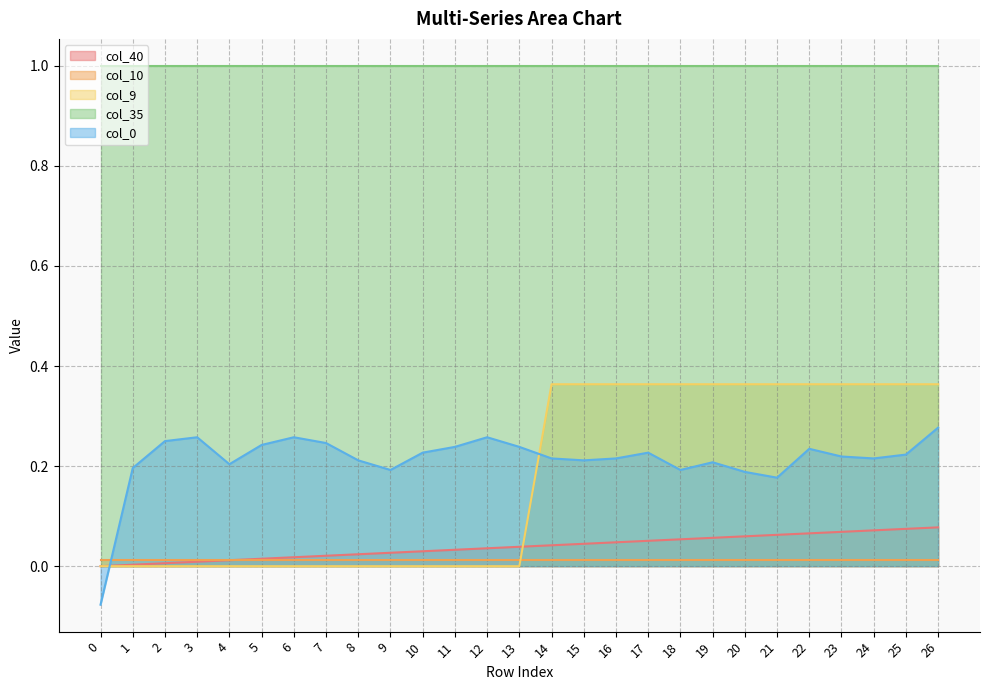

How many lines are shown in the chart?

5